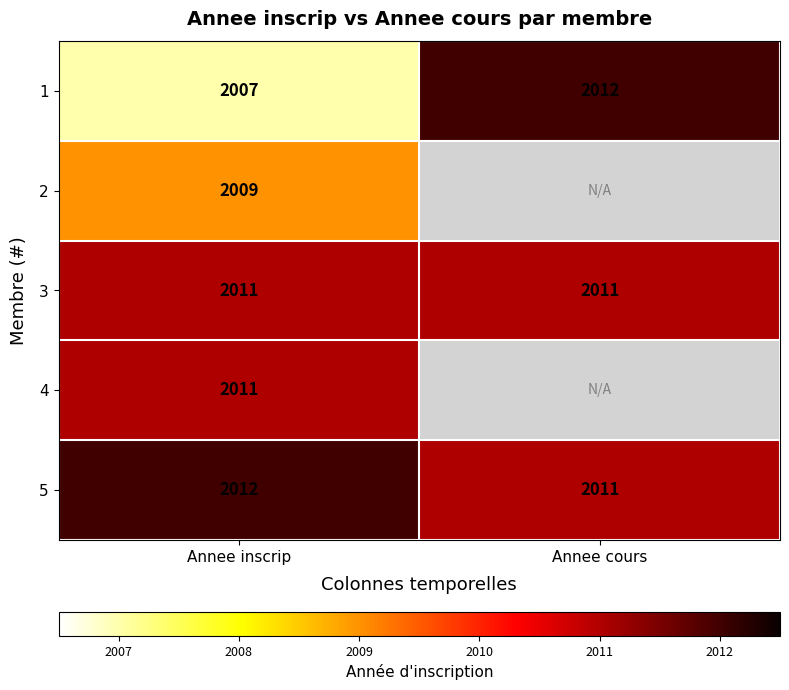

True or false: 5 has a value of 2012 at Annee inscrip.

True